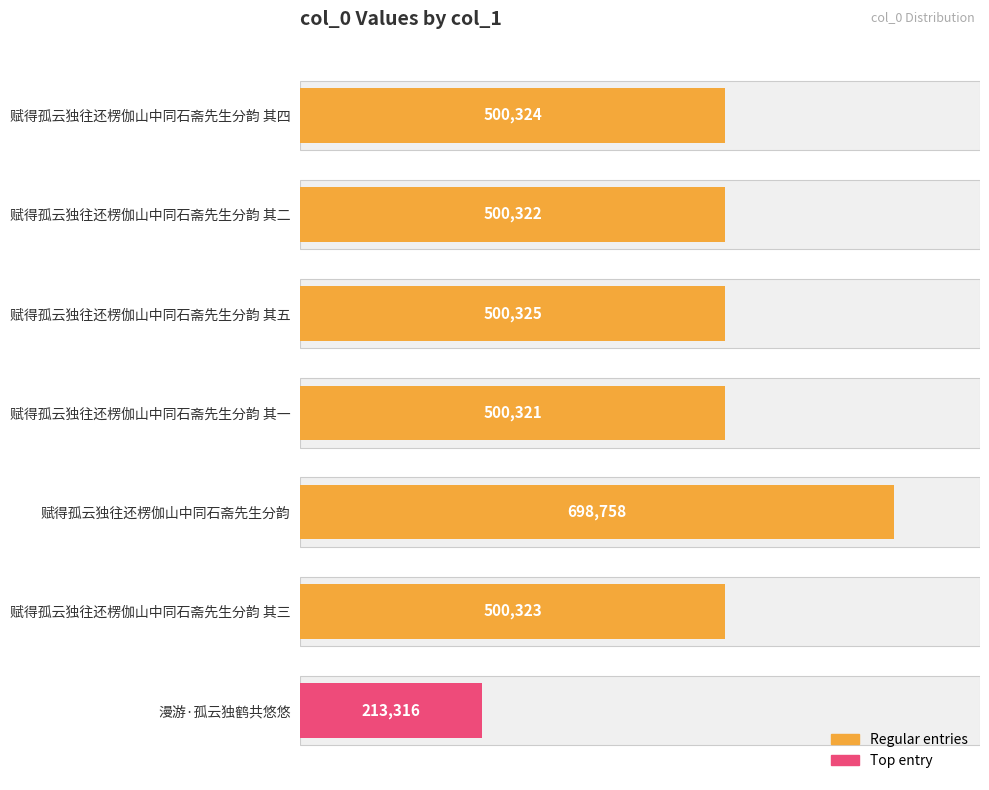

What is the sum of the values at 漫游·孤云独鹤共悠悠 and 赋得孤云独往还楞伽山中同石斋先生分韵?

912074